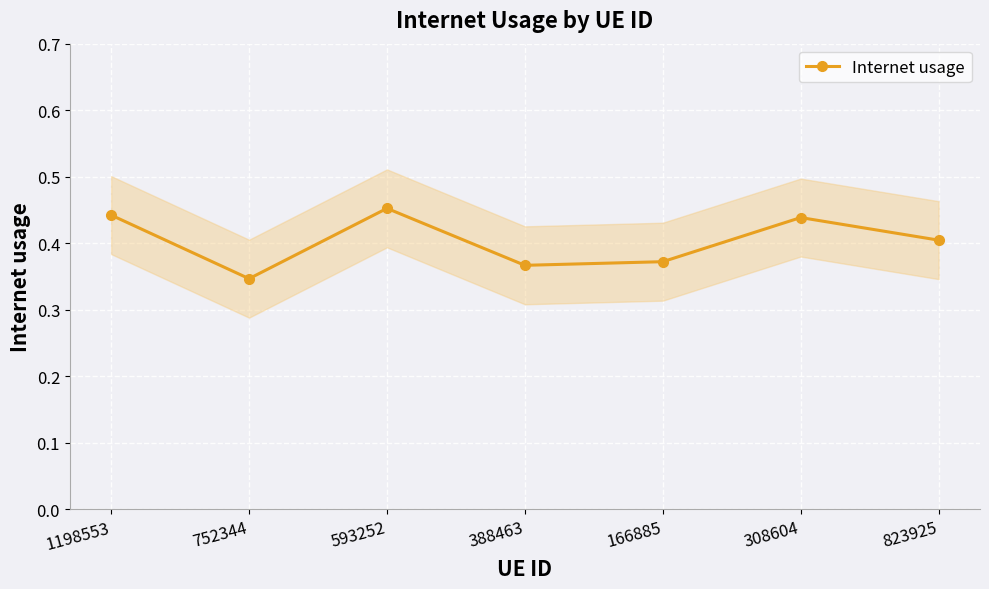

Reading right to left, extract all data points from this chart.

823925=0.4	308604=0.4	166885=0.4	388463=0.4	593252=0.5	752344=0.3	1198553=0.4